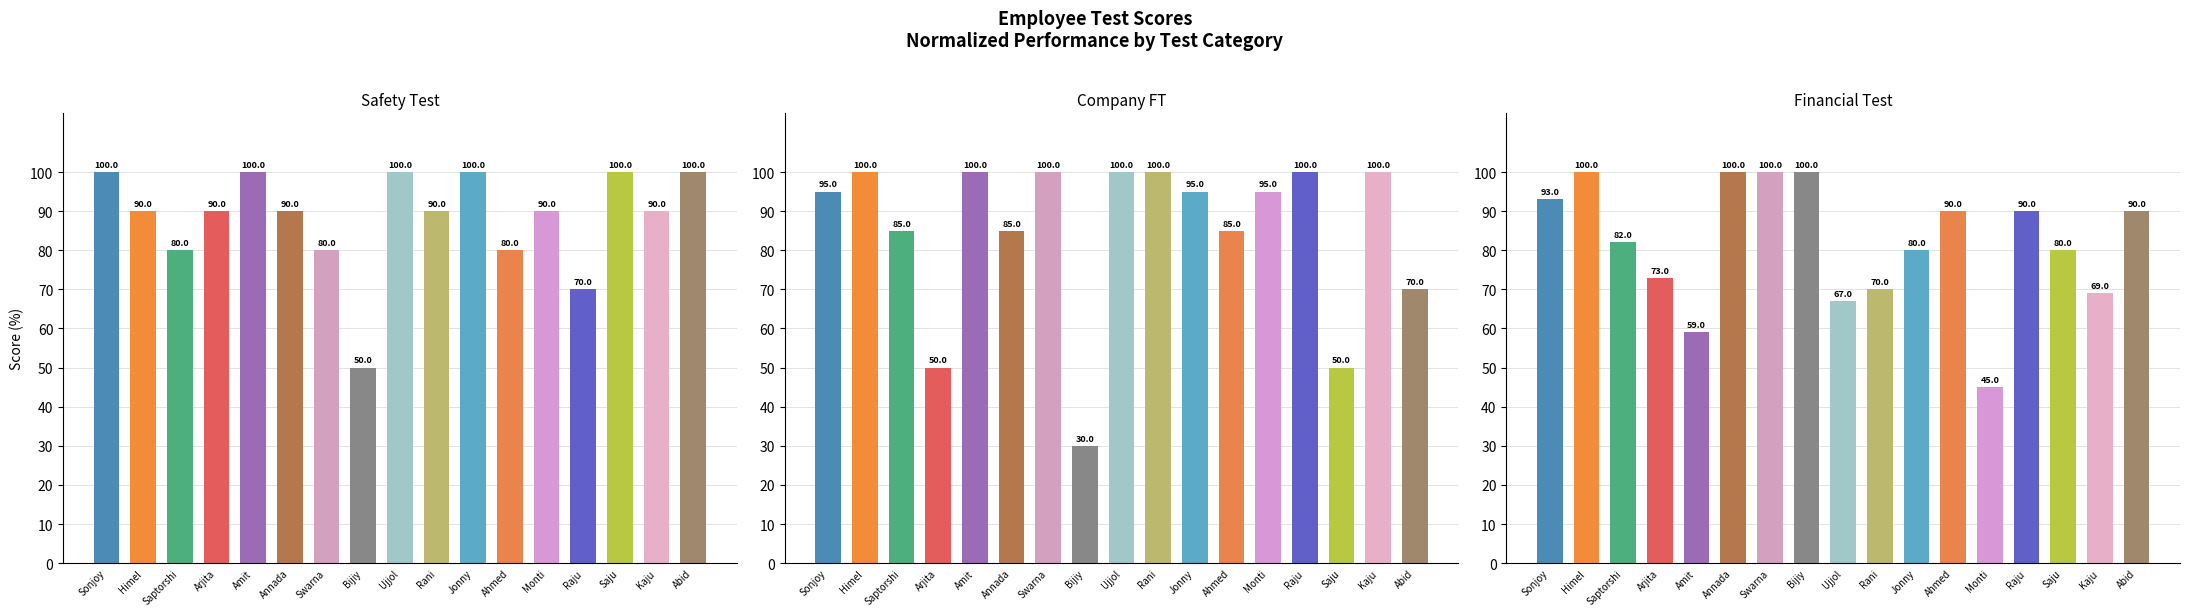

Reading right to left, list all the values displayed in this chart.

Safety Test: Abid=100	Kaju=90	Saju=100	Raju=70	Monti=90	Ahmed=80	Jonny=100	Rani=90	Ujjol=100	Bijiy=50	Swarna=80	Annada=90	Amit=100	Arjita=90	Saptorshi=80	Himel=90	Sonjoy=100
Company FT: Abid=70	Kaju=100	Saju=50	Raju=100	Monti=95	Ahmed=85	Jonny=95	Rani=100	Ujjol=100	Bijiy=30	Swarna=100	Annada=85	Amit=100	Arjita=50	Saptorshi=85	Himel=100	Sonjoy=95
Financial Test: Abid=90	Kaju=69	Saju=80	Raju=90	Monti=45	Ahmed=90	Jonny=80	Rani=70	Ujjol=67	Bijiy=100	Swarna=100	Annada=100	Amit=59	Arjita=73	Saptorshi=82	Himel=100	Sonjoy=93